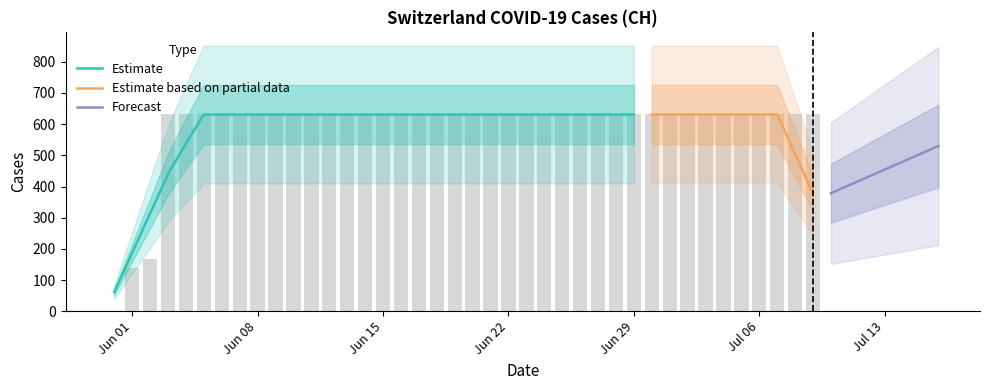

What is the difference between the maximum and second lowest values?

492